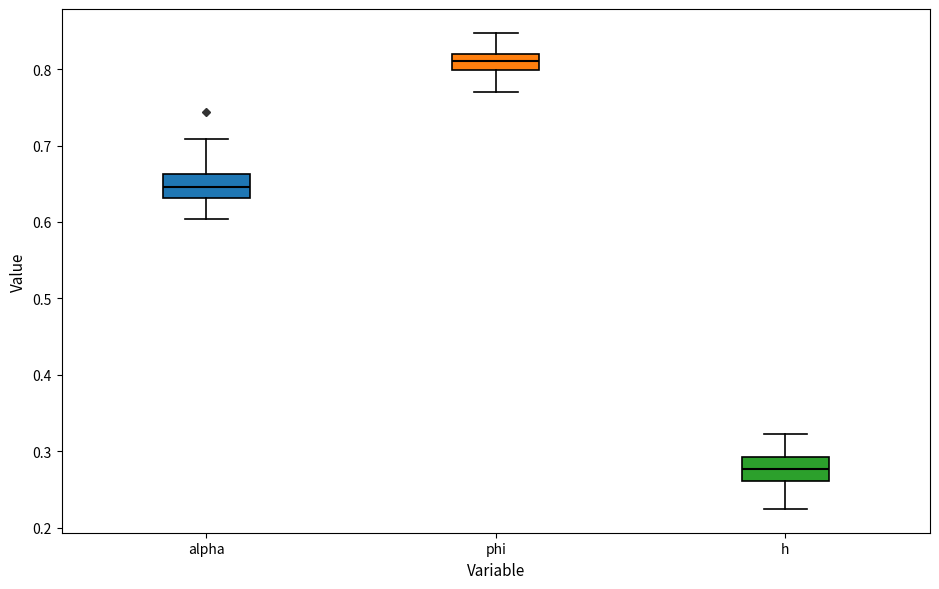

Which box has the highest median line?

phi